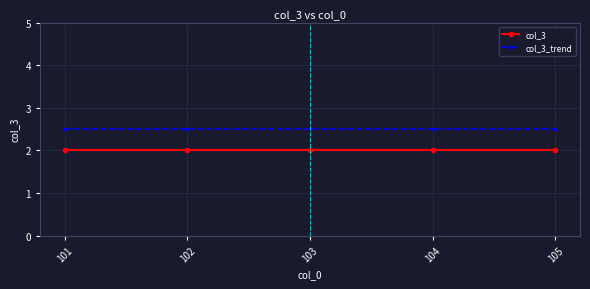

What value does the col_3 series have at 101?

2.0